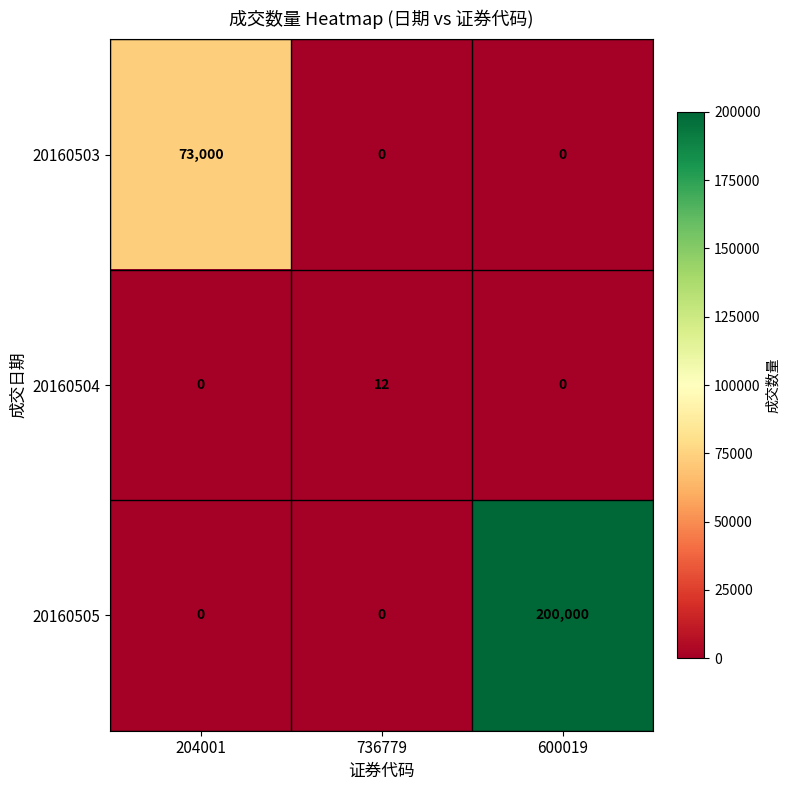

Which series has the largest total across all categories?

20160505